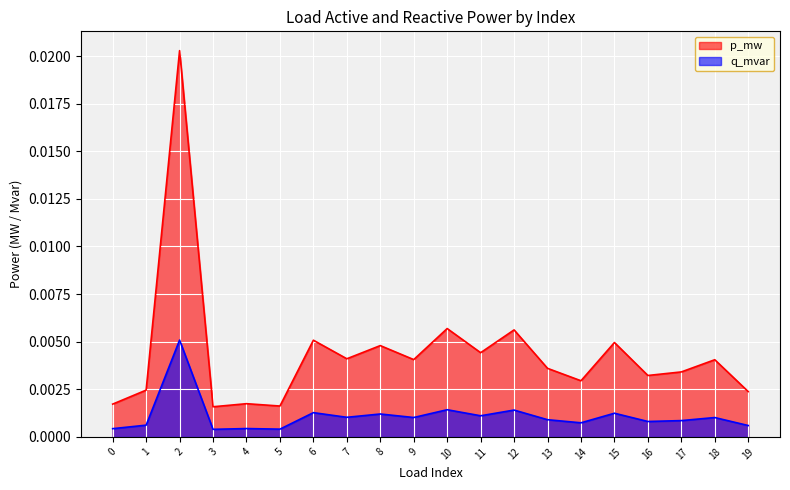

True or false: q_mvar and p_mw intersect in this chart.

False